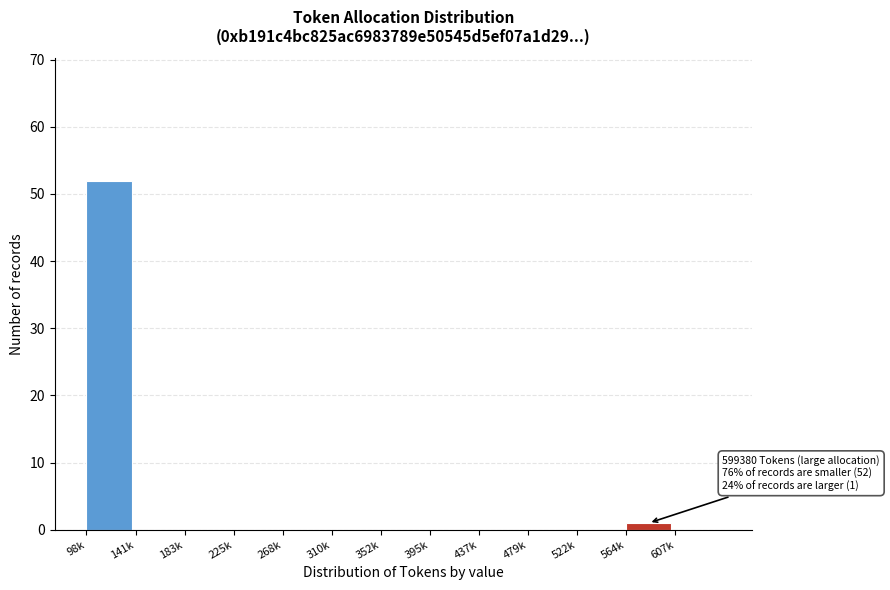

Reading left to right, extract all data points from this chart.

98k=52	141k=0	183k=0	225k=0	268k=0	310k=0	352k=0	395k=0	437k=0	479k=0	522k=0	564k=1	607k=0